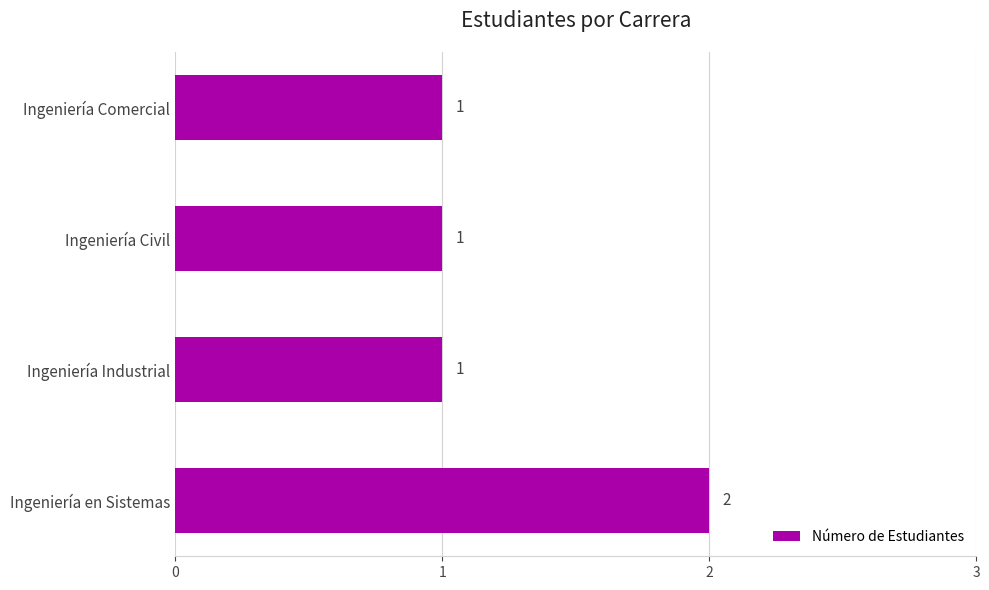

What is the difference between the maximum and minimum values?

1